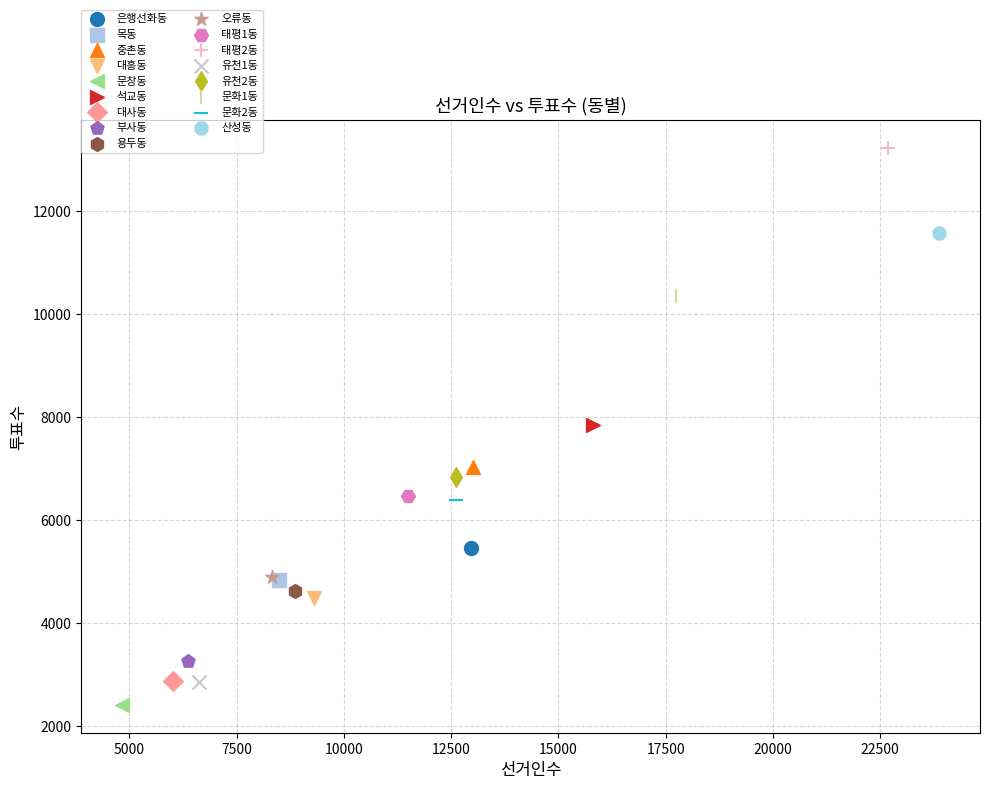

What are all the series names shown in the legend?

은행선화동, 목동, 중촌동, 대흥동, 문창동, 석교동, 대사동, 부사동, 용두동, 오류동, 태평1동, 태평2동, 유천1동, 유천2동, 문화1동, 문화2동, 산성동